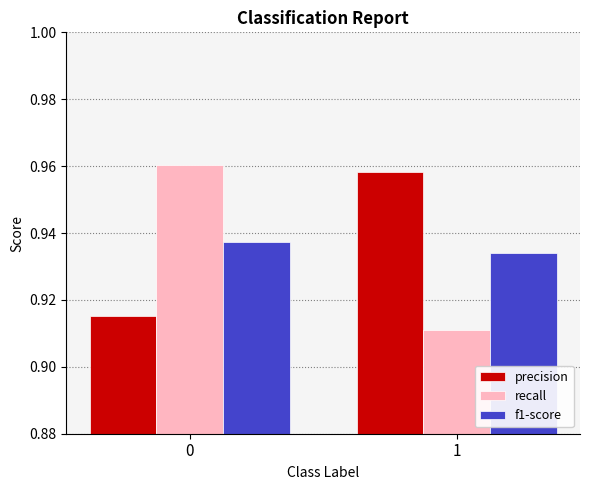

Rank the series by their maximum value, from highest to lowest.

recall, precision, f1-score